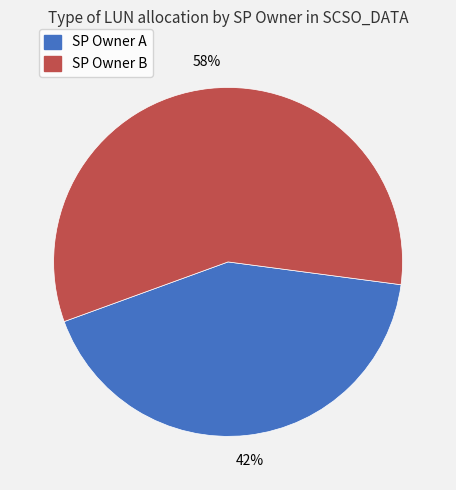

Combined, do SP Owner A and SP Owner B account for over 50%?

Yes